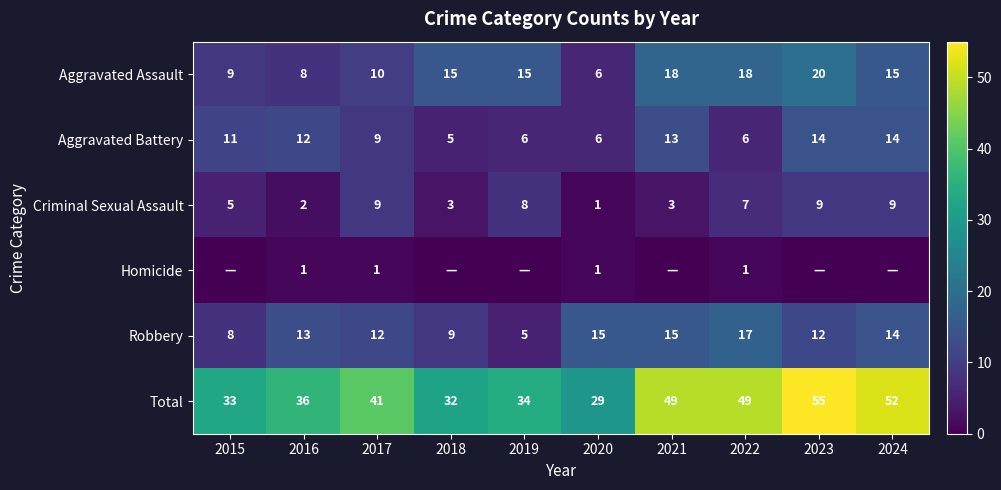

List the labels in order of Aggravated Battery value, smallest first.

2018, 2019, 2020, 2022, 2017, 2015, 2016, 2021, 2023, 2024